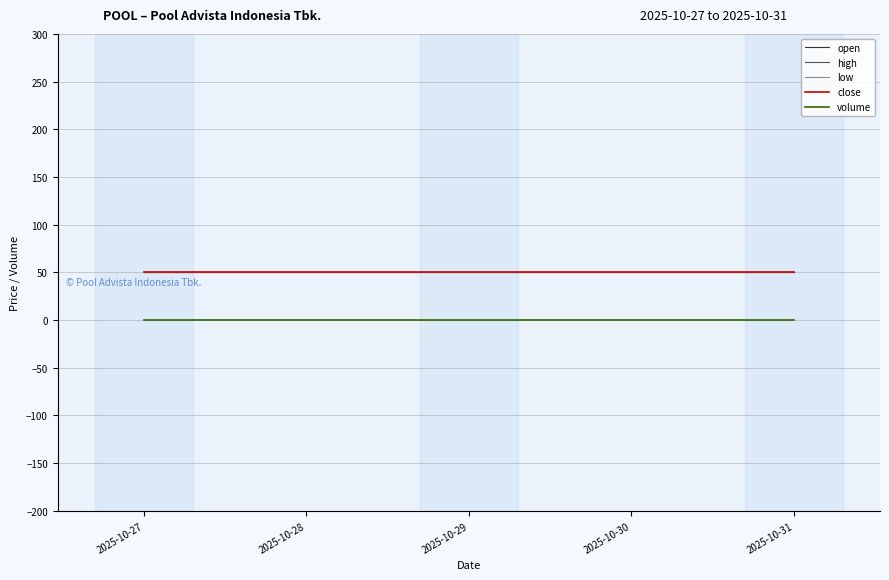

Does the chart display data point markers on the line(s)?

No